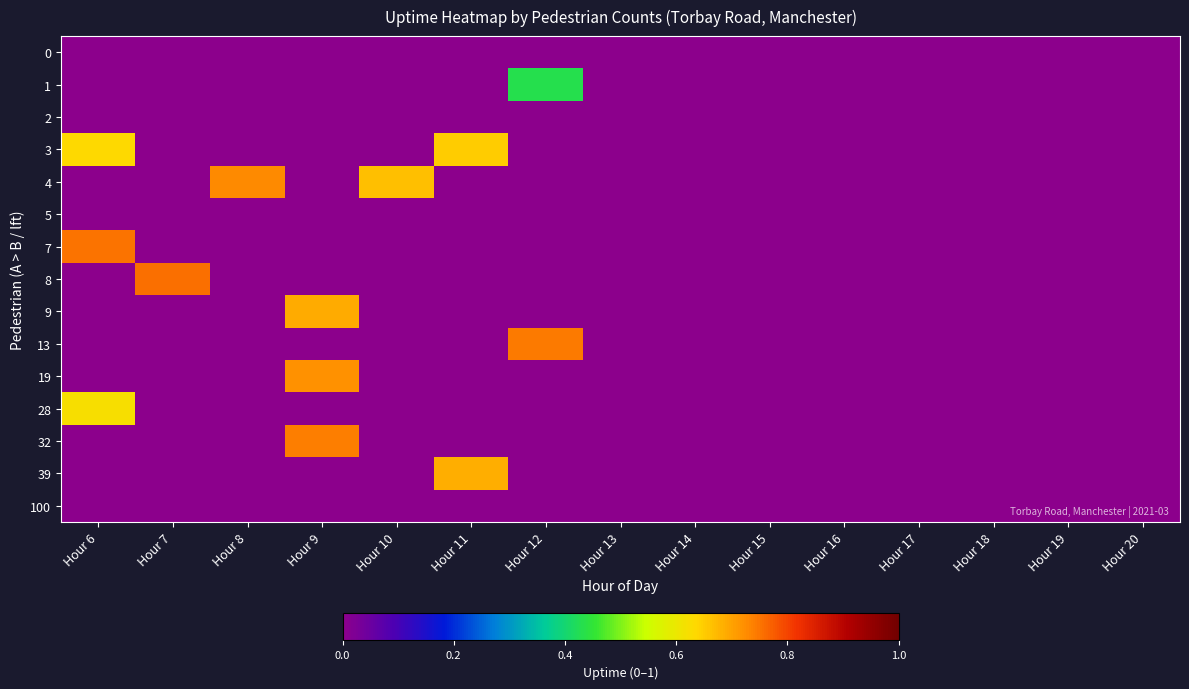

Reading left to right, transcribe all the data shown in this chart.

0: Hour 6=0.0	Hour 7=0.0	Hour 8=0.0	Hour 9=0.0	Hour 10=0.0	Hour 11=0.0	Hour 12=0.0	Hour 13=0.0	Hour 14=0.0	Hour 15=0.0	Hour 16=0.0	Hour 17=0.0	Hour 18=0.0	Hour 19=0.0	Hour 20=0.0
1: Hour 6=0.0	Hour 7=0.0	Hour 8=0.0	Hour 9=0.0	Hour 10=0.0	Hour 11=0.0	Hour 12=0.4	Hour 13=0.0	Hour 14=0.0	Hour 15=0.0	Hour 16=0.0	Hour 17=0.0	Hour 18=0.0	Hour 19=0.0	Hour 20=0.0
2: Hour 6=0.0	Hour 7=0.0	Hour 8=0.0	Hour 9=0.0	Hour 10=0.0	Hour 11=0.0	Hour 12=0.0	Hour 13=0.0	Hour 14=0.0	Hour 15=0.0	Hour 16=0.0	Hour 17=0.0	Hour 18=0.0	Hour 19=0.0	Hour 20=0.0
3: Hour 6=0.6	Hour 7=0.0	Hour 8=0.0	Hour 9=0.0	Hour 10=0.0	Hour 11=0.7	Hour 12=0.0	Hour 13=0.0	Hour 14=0.0	Hour 15=0.0	Hour 16=0.0	Hour 17=0.0	Hour 18=0.0	Hour 19=0.0	Hour 20=0.0
4: Hour 6=0.0	Hour 7=0.0	Hour 8=0.7	Hour 9=0.0	Hour 10=0.7	Hour 11=0.0	Hour 12=0.0	Hour 13=0.0	Hour 14=0.0	Hour 15=0.0	Hour 16=0.0	Hour 17=0.0	Hour 18=0.0	Hour 19=0.0	Hour 20=0.0
5: Hour 6=0.0	Hour 7=0.0	Hour 8=0.0	Hour 9=0.0	Hour 10=0.0	Hour 11=0.0	Hour 12=0.0	Hour 13=0.0	Hour 14=0.0	Hour 15=0.0	Hour 16=0.0	Hour 17=0.0	Hour 18=0.0	Hour 19=0.0	Hour 20=0.0
7: Hour 6=0.8	Hour 7=0.0	Hour 8=0.0	Hour 9=0.0	Hour 10=0.0	Hour 11=0.0	Hour 12=0.0	Hour 13=0.0	Hour 14=0.0	Hour 15=0.0	Hour 16=0.0	Hour 17=0.0	Hour 18=0.0	Hour 19=0.0	Hour 20=0.0
8: Hour 6=0.0	Hour 7=0.8	Hour 8=0.0	Hour 9=0.0	Hour 10=0.0	Hour 11=0.0	Hour 12=0.0	Hour 13=0.0	Hour 14=0.0	Hour 15=0.0	Hour 16=0.0	Hour 17=0.0	Hour 18=0.0	Hour 19=0.0	Hour 20=0.0
9: Hour 6=0.0	Hour 7=0.0	Hour 8=0.0	Hour 9=0.7	Hour 10=0.0	Hour 11=0.0	Hour 12=0.0	Hour 13=0.0	Hour 14=0.0	Hour 15=0.0	Hour 16=0.0	Hour 17=0.0	Hour 18=0.0	Hour 19=0.0	Hour 20=0.0
13: Hour 6=0.0	Hour 7=0.0	Hour 8=0.0	Hour 9=0.0	Hour 10=0.0	Hour 11=0.0	Hour 12=0.7	Hour 13=0.0	Hour 14=0.0	Hour 15=0.0	Hour 16=0.0	Hour 17=0.0	Hour 18=0.0	Hour 19=0.0	Hour 20=0.0
19: Hour 6=0.0	Hour 7=0.0	Hour 8=0.0	Hour 9=0.7	Hour 10=0.0	Hour 11=0.0	Hour 12=0.0	Hour 13=0.0	Hour 14=0.0	Hour 15=0.0	Hour 16=0.0	Hour 17=0.0	Hour 18=0.0	Hour 19=0.0	Hour 20=0.0
28: Hour 6=0.6	Hour 7=0.0	Hour 8=0.0	Hour 9=0.0	Hour 10=0.0	Hour 11=0.0	Hour 12=0.0	Hour 13=0.0	Hour 14=0.0	Hour 15=0.0	Hour 16=0.0	Hour 17=0.0	Hour 18=0.0	Hour 19=0.0	Hour 20=0.0
32: Hour 6=0.0	Hour 7=0.0	Hour 8=0.0	Hour 9=0.7	Hour 10=0.0	Hour 11=0.0	Hour 12=0.0	Hour 13=0.0	Hour 14=0.0	Hour 15=0.0	Hour 16=0.0	Hour 17=0.0	Hour 18=0.0	Hour 19=0.0	Hour 20=0.0
39: Hour 6=0.0	Hour 7=0.0	Hour 8=0.0	Hour 9=0.0	Hour 10=0.0	Hour 11=0.7	Hour 12=0.0	Hour 13=0.0	Hour 14=0.0	Hour 15=0.0	Hour 16=0.0	Hour 17=0.0	Hour 18=0.0	Hour 19=0.0	Hour 20=0.0
100: Hour 6=0.0	Hour 7=0.0	Hour 8=0.0	Hour 9=0.0	Hour 10=0.0	Hour 11=0.0	Hour 12=0.0	Hour 13=0.0	Hour 14=0.0	Hour 15=0.0	Hour 16=0.0	Hour 17=0.0	Hour 18=0.0	Hour 19=0.0	Hour 20=0.0